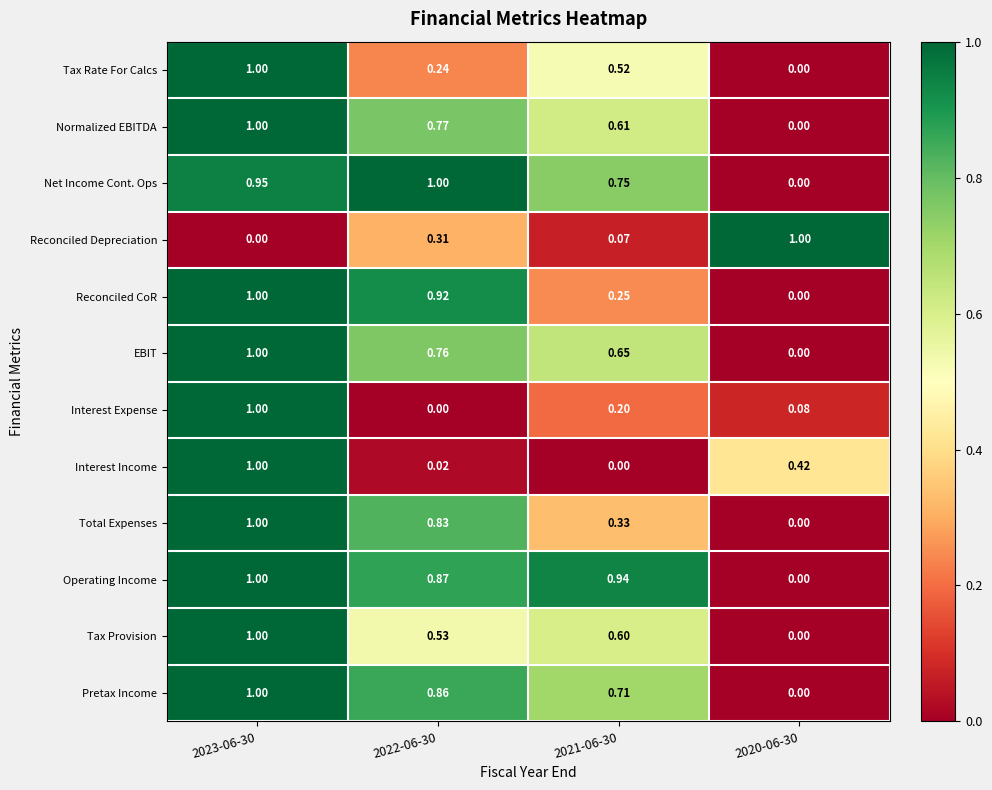

At 2021-06-30, list the series in order from largest to smallest.

Operating Income, Net Income Cont. Ops, Pretax Income, EBIT, Normalized EBITDA, Tax Provision, Tax Rate For Calcs, Total Expenses, Reconciled CoR, Interest Expense, Reconciled Depreciation, Interest Income